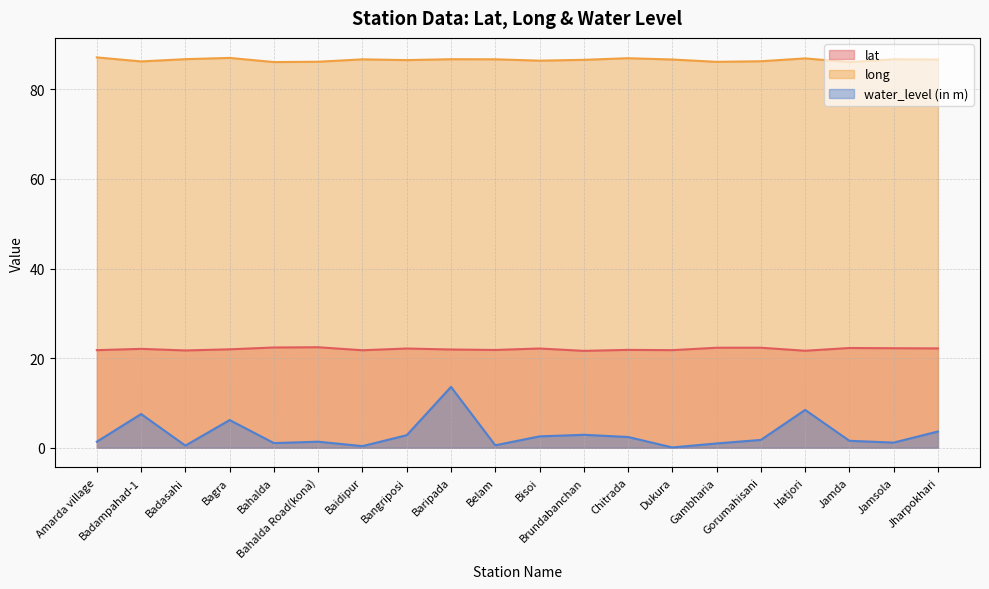

Which category has the lowest value in the long series?

Jamda